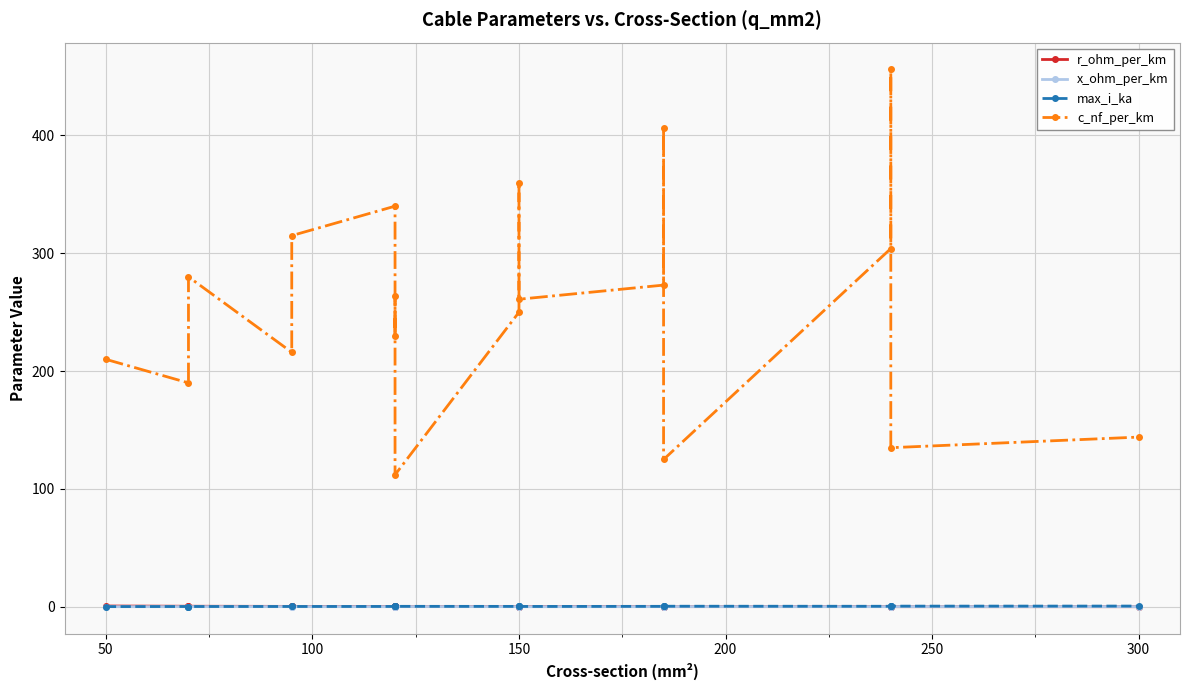

In x_ohm_per_km, how many points are lower than both neighbors (excluding endpoints)?

6